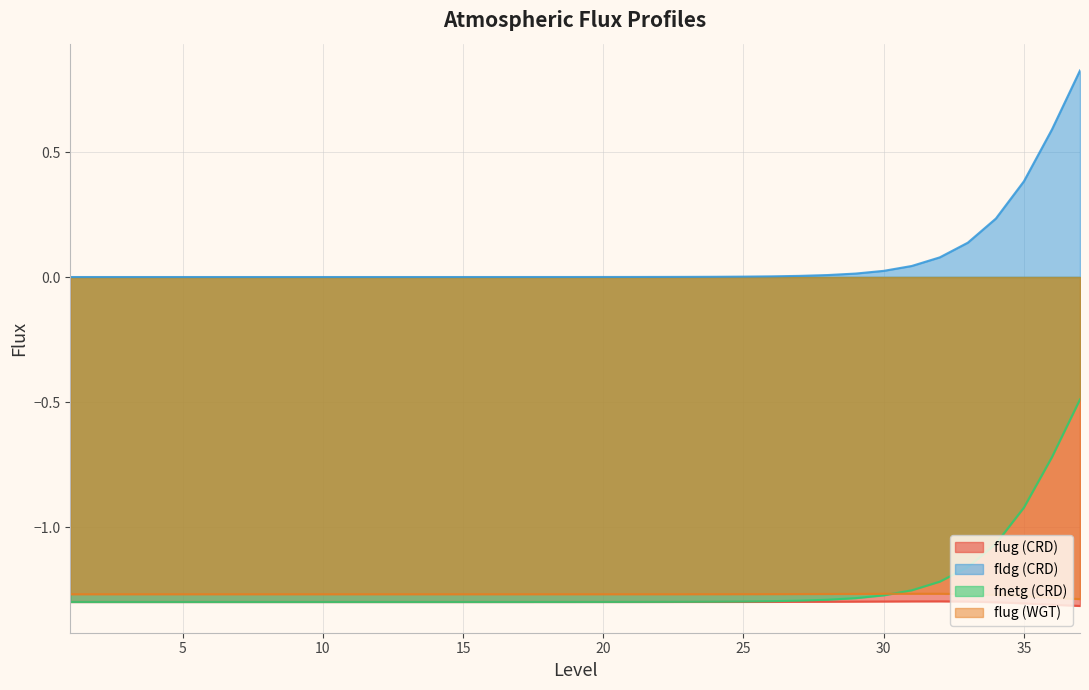

What is the highest value of the fldg (CRD) series?

0.8